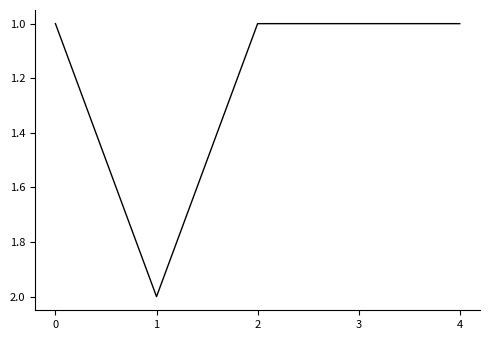

Does the chart have visible grid lines?

No